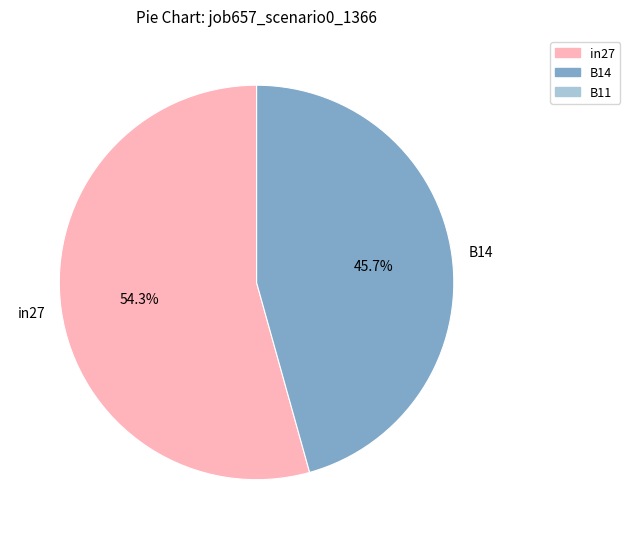

What is the largest slice in the pie chart?

in27